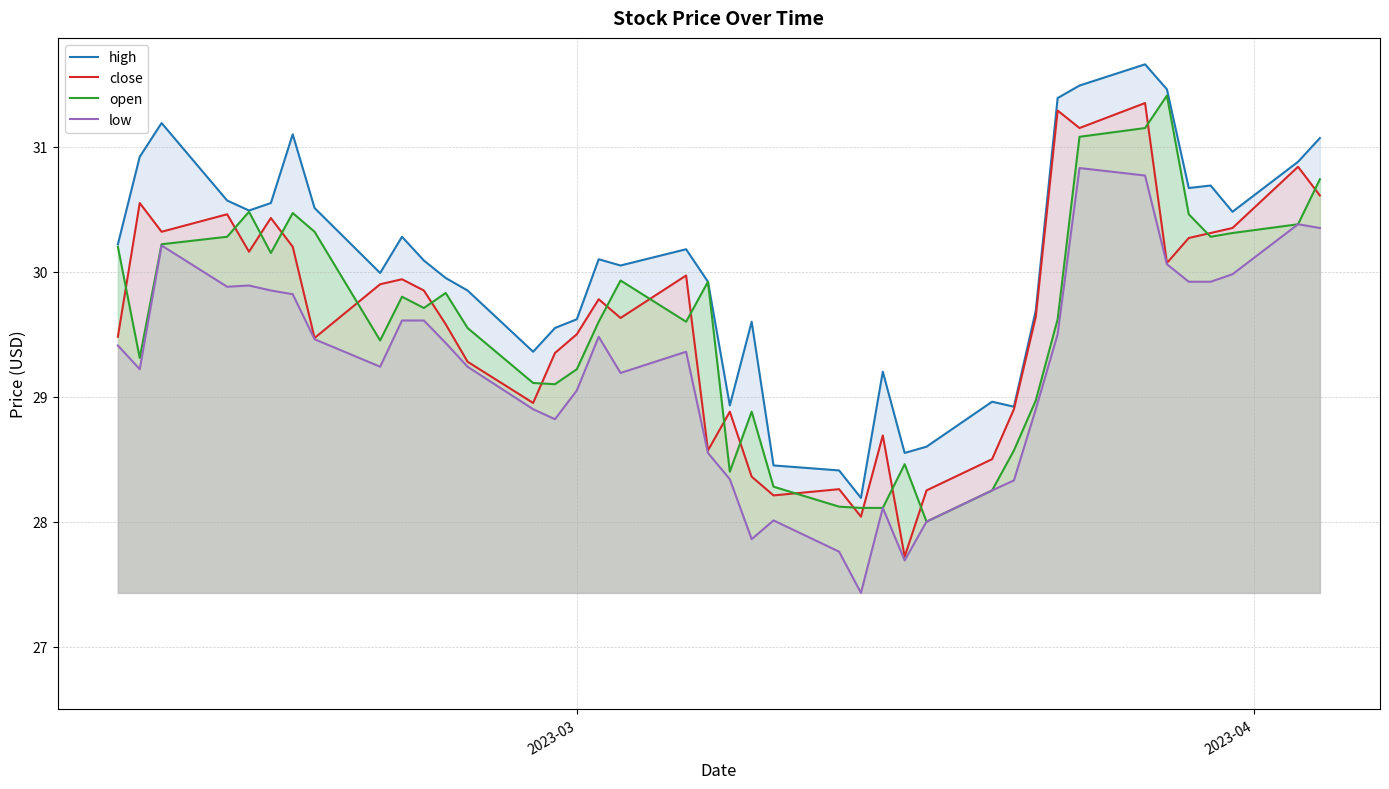

How many distinct data groups are displayed?

4